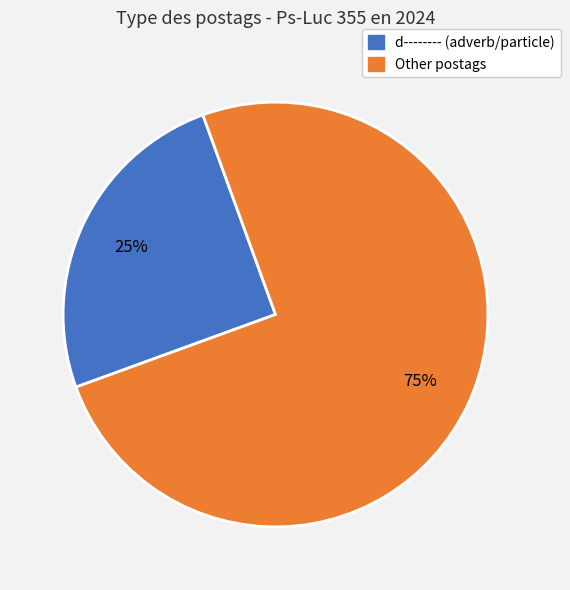

Rank the categories by value from highest to lowest.

Other postags, d-------- (adverb/particle)